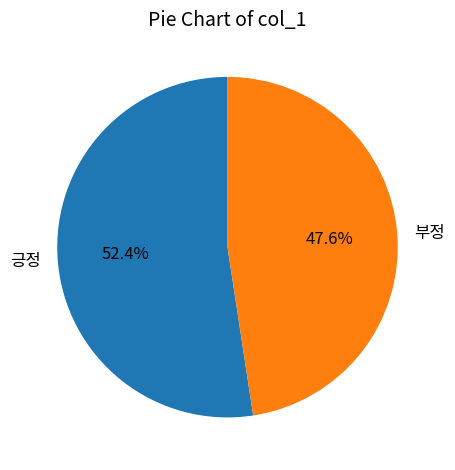

What is the ratio of the value at 긍정 to the value at 부정?

1.1